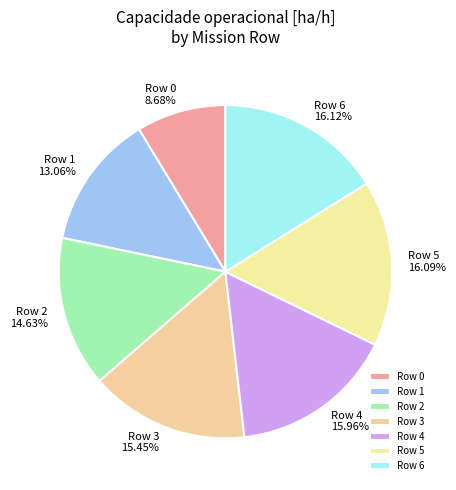

Combined, do Row 6 and Row 5 account for over 50%?

No